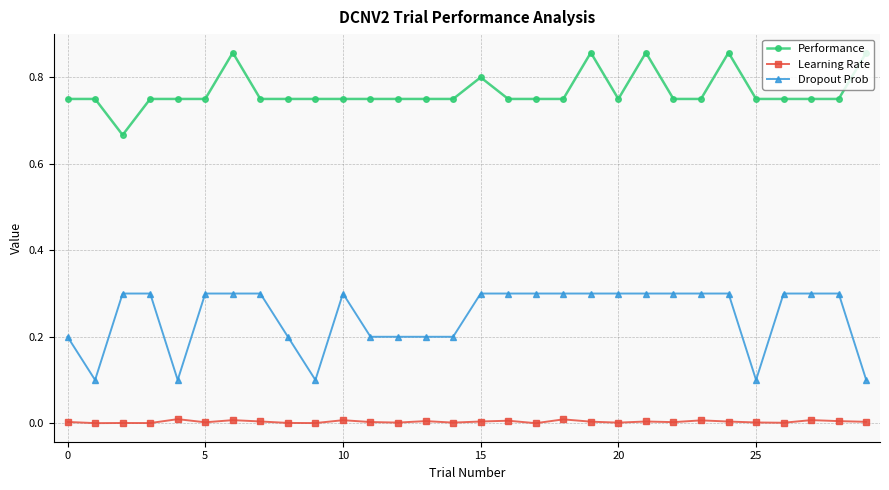

Rank the series by their maximum value, from lowest to highest.

Learning Rate, Dropout Prob, Performance